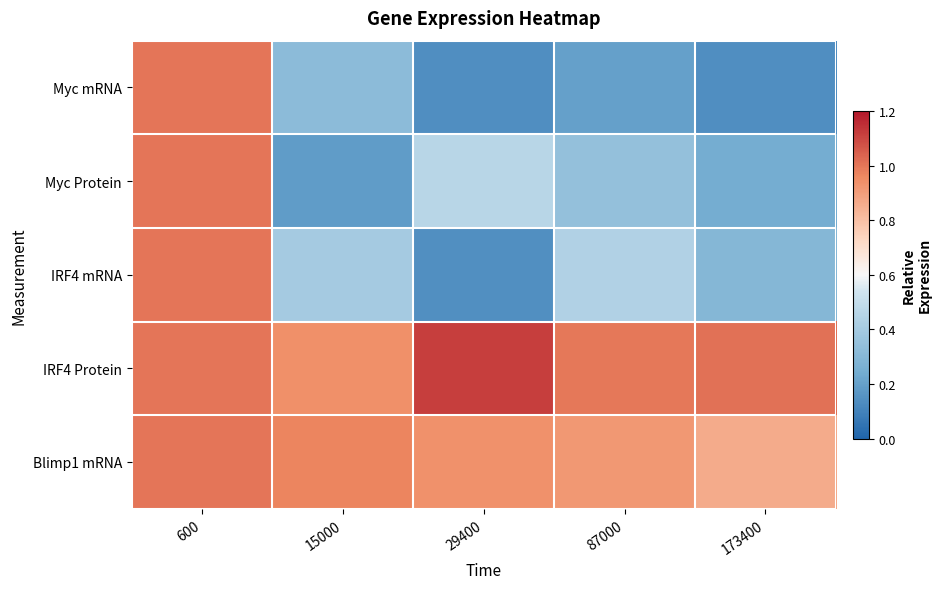

What is the greatest value displayed?

1.1